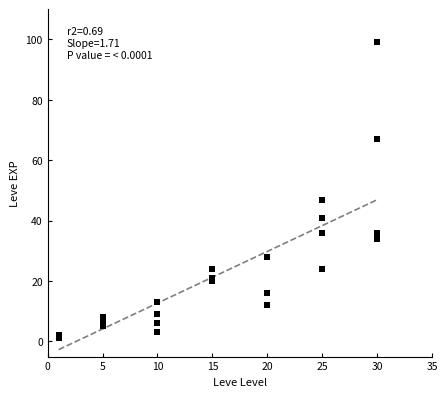

What Y value in the scatter plot is closest to 50?

47